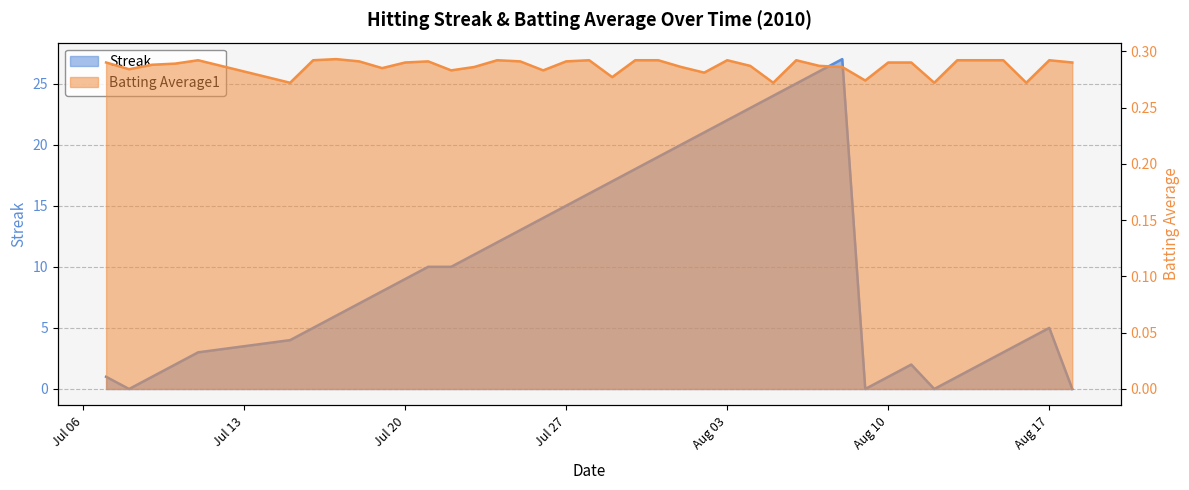

Between 2010-08-01 and 2010-07-23, which is larger?

2010-08-01